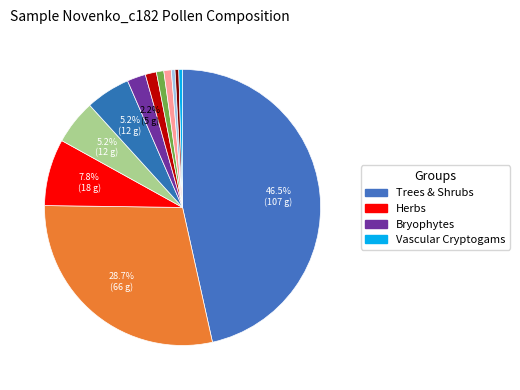

Which slice is the largest?

TRSH_Betula pubescens-type